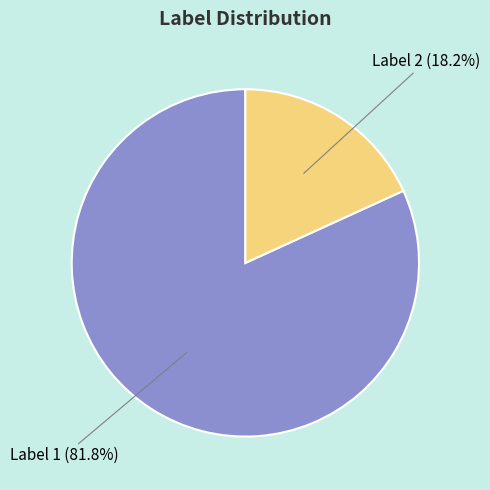

Is there any slice that represents more than half of the pie?

Yes